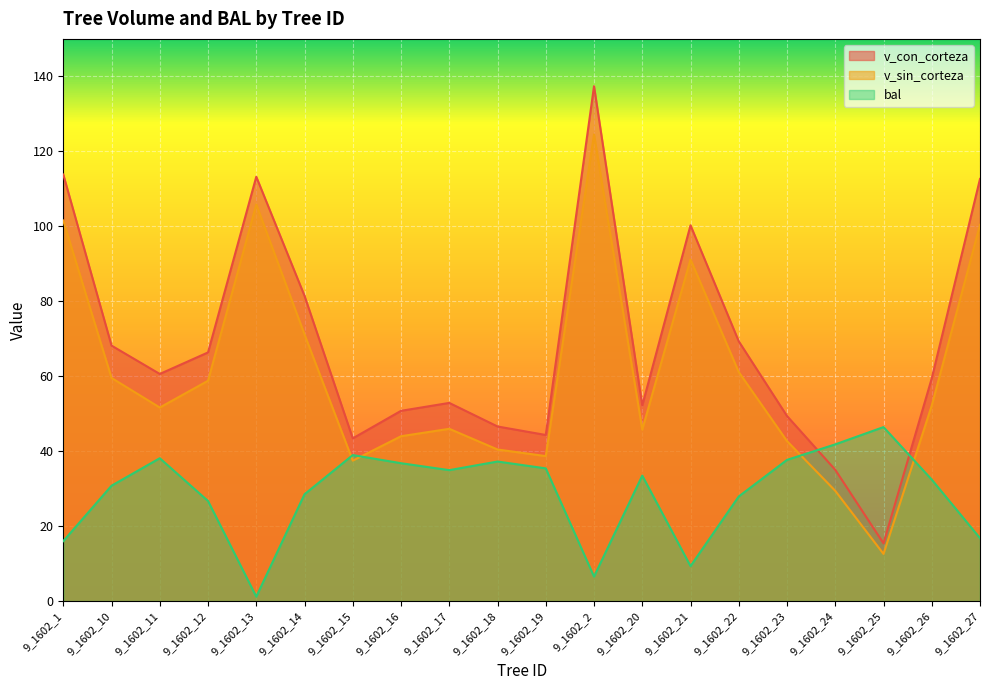

What is the spread (max minus min) of values at 9_1602_14?

52.9